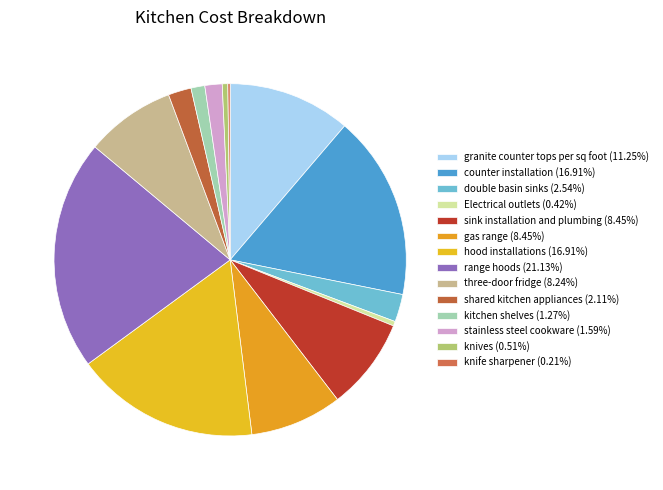

Is there a majority slice in this chart?

No